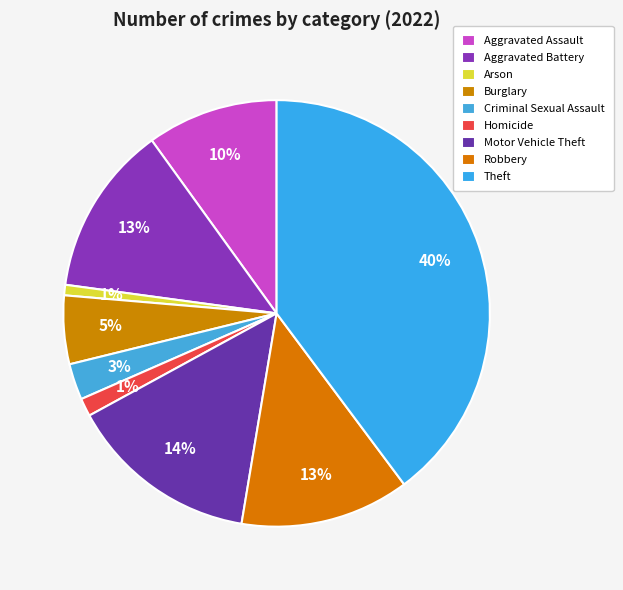

What percentage is NOT represented by Robbery?

87.2%